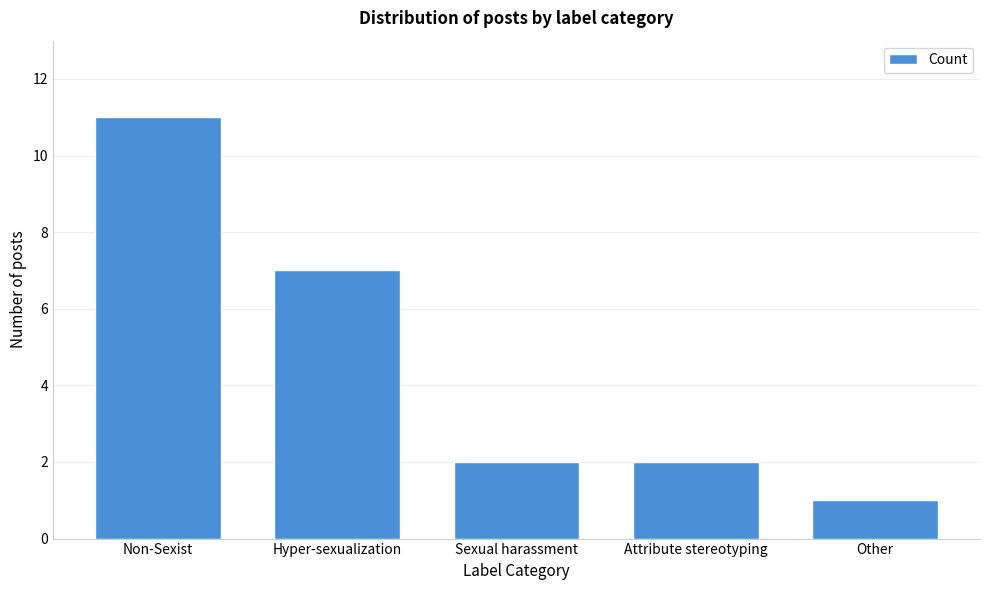

Reading left to right, extract all data points from this chart.

Non-Sexist=11	Hyper-sexualization=7	Sexual harassment=2	Attribute stereotyping=2	Other=1